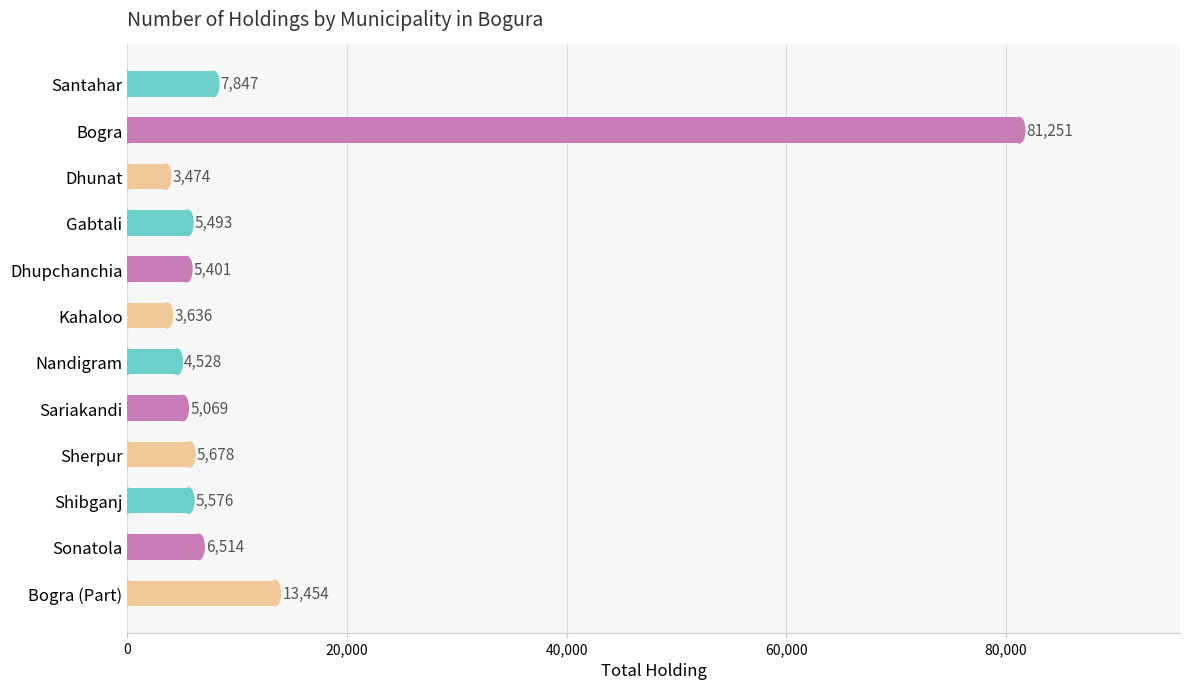

Count the number of data series in this chart.

1